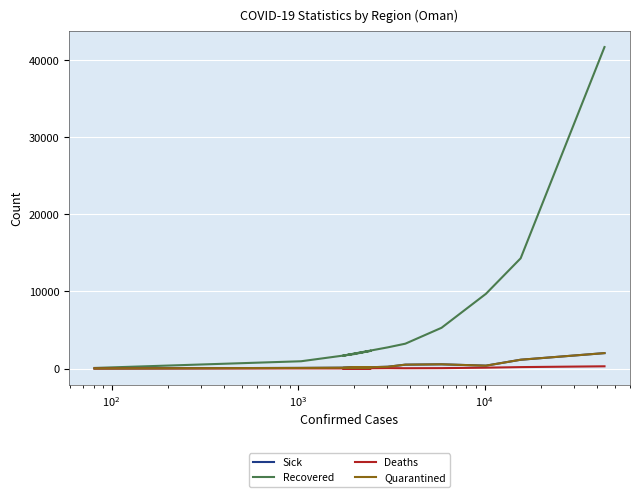

True or false: Deaths and Recovered cross at least once.

False